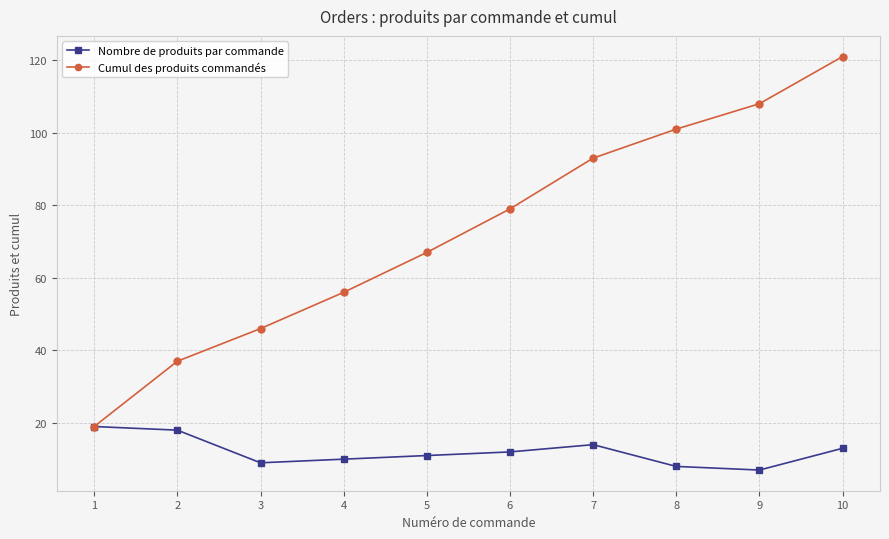

What is the highest value of the Cumul des produits commandés series?

121